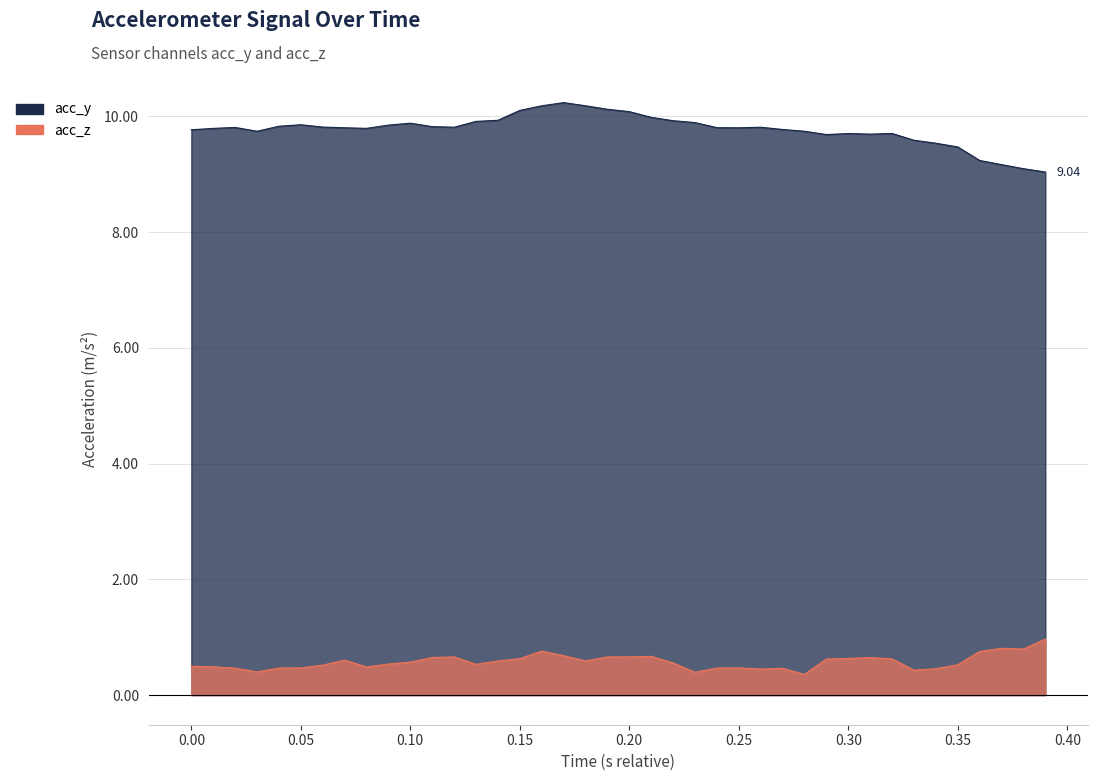

True or false: acc_z and acc_y cross at least once.

False